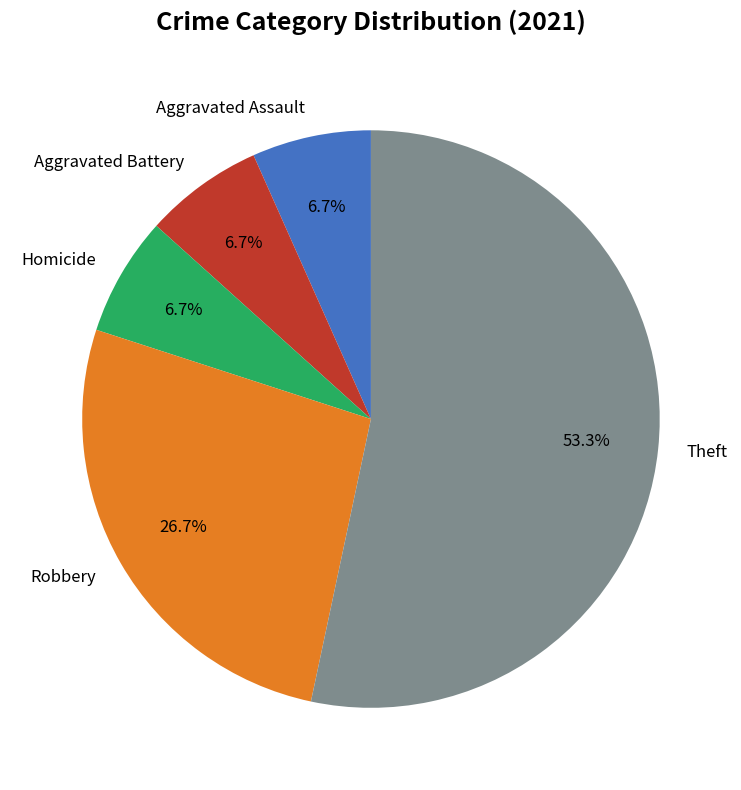

Which category accounts for the majority?

Theft